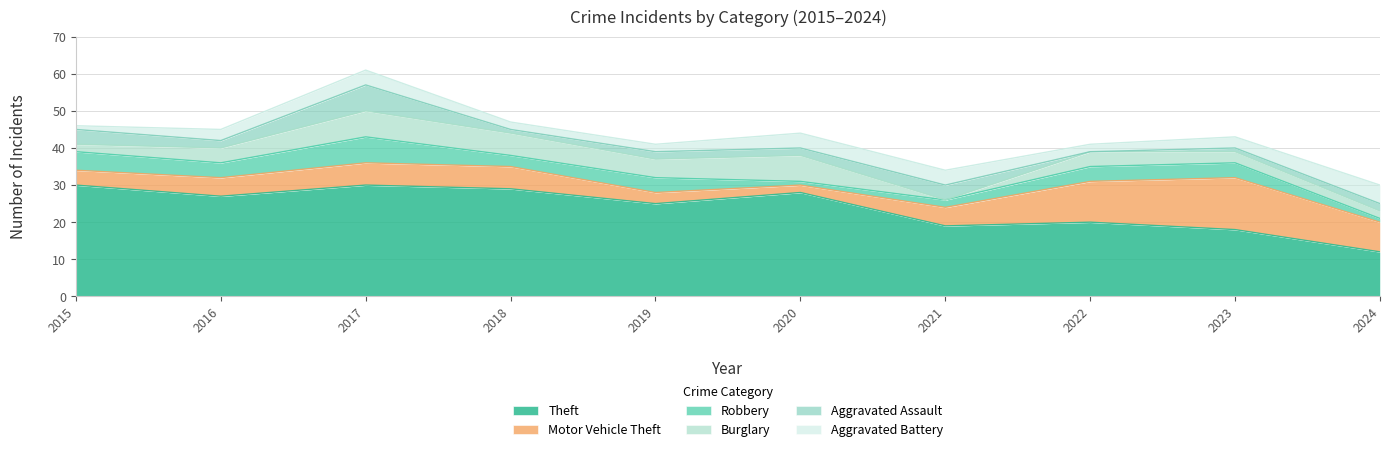

The Burglary series shows 2 at 2015. True or false?

True